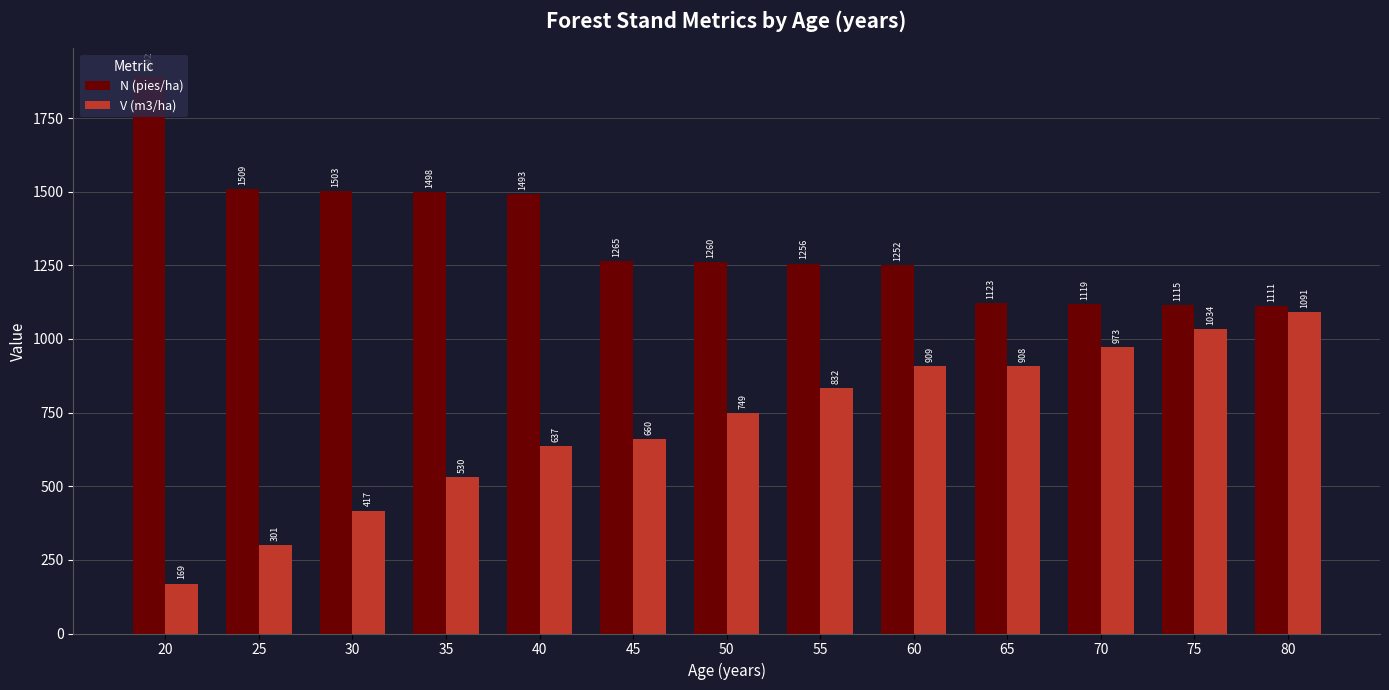

Is it true that V (m3/ha) equals 169.4 at 20?

True